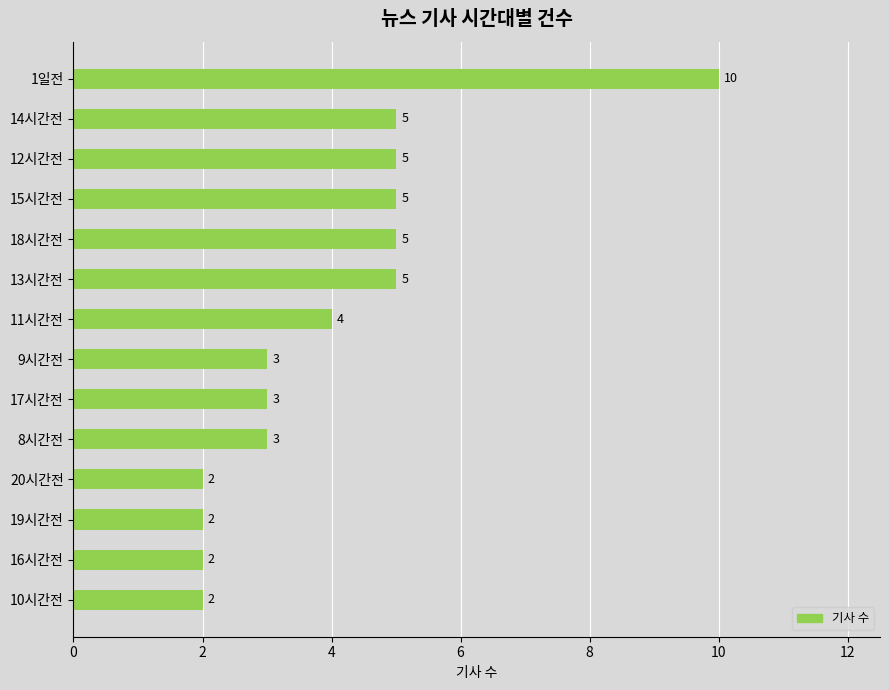

What is the sum of all values?

56